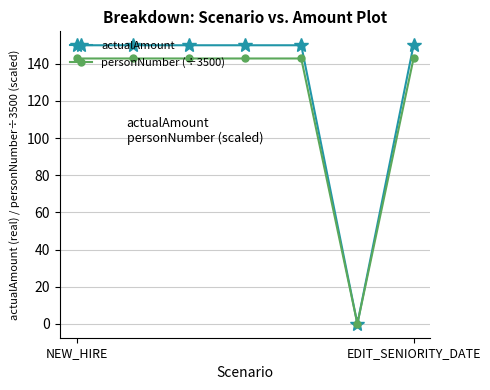

How many categories are shown in the chart?

7